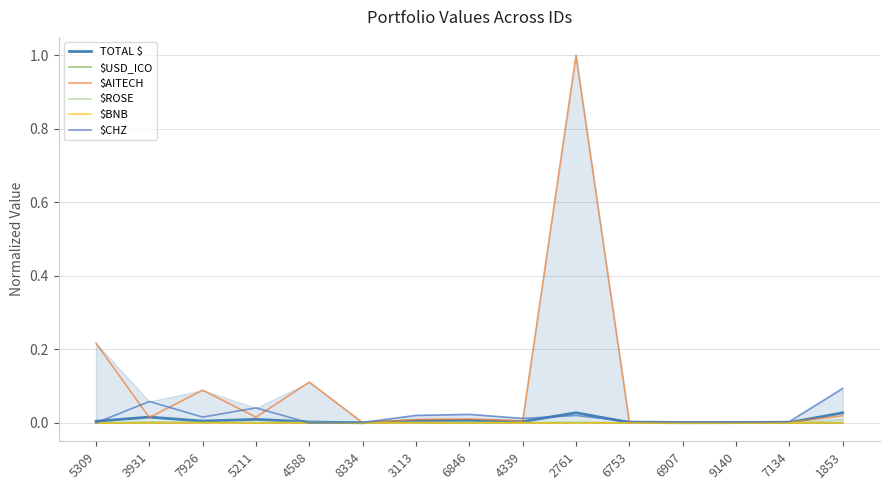

Reading left to right, what are all the values shown in this chart?

TOTAL $: 5309=0.0	3931=0.0	7926=0.0	5211=0.0	4588=0.0	8334=0.0	3113=0.0	6846=0.0	4339=0.0	2761=0.0	6753=0.0	6907=0.0	9140=0.0	7134=0.0	1853=0.0
$USD_ICO: 5309=0.0	3931=0.0	7926=0.0	5211=0.0	4588=0.0	8334=0.0	3113=0.0	6846=0.0	4339=0.0	2761=0.0	6753=0.0	6907=0.0	9140=0.0	7134=0.0	1853=0.0
$AITECH: 5309=0.2	3931=0.0	7926=0.1	5211=0.0	4588=0.1	8334=0.0	3113=0.0	6846=0.0	4339=0.0	2761=1.0	6753=0.0	6907=0.0	9140=0.0	7134=0.0	1853=0.0
$ROSE: 5309=0.0	3931=0.0	7926=0.0	5211=0.0	4588=0.0	8334=0.0	3113=0.0	6846=0.0	4339=0.0	2761=0.0	6753=0.0	6907=0.0	9140=0.0	7134=0.0	1853=0.0
$BNB: 5309=0.0	3931=0.0	7926=0.0	5211=0.0	4588=0.0	8334=0.0	3113=0.0	6846=0.0	4339=0.0	2761=0.0	6753=0.0	6907=0.0	9140=0.0	7134=0.0	1853=0.0
$CHZ: 5309=0.0	3931=0.1	7926=0.0	5211=0.0	4588=0.0	8334=0.0	3113=0.0	6846=0.0	4339=0.0	2761=0.0	6753=0.0	6907=0.0	9140=0.0	7134=0.0	1853=0.1